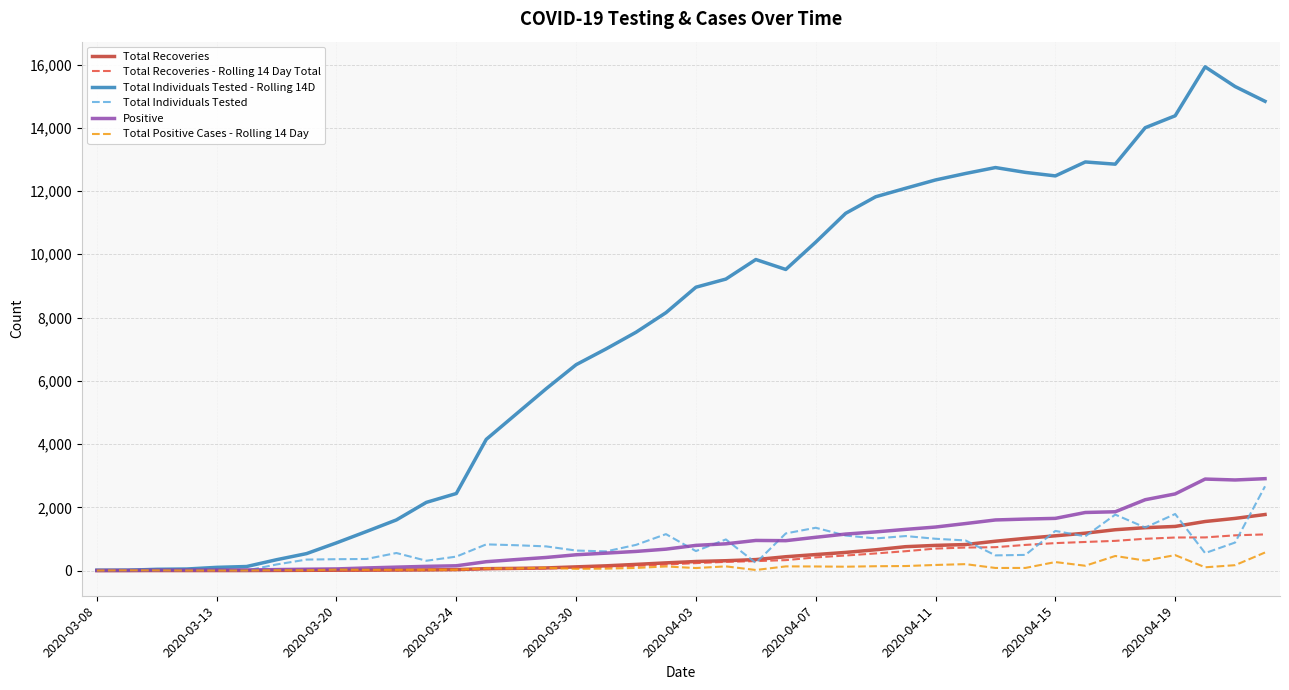

Which series has the widest spread of values?

Total Individuals Tested - Rolling 14D